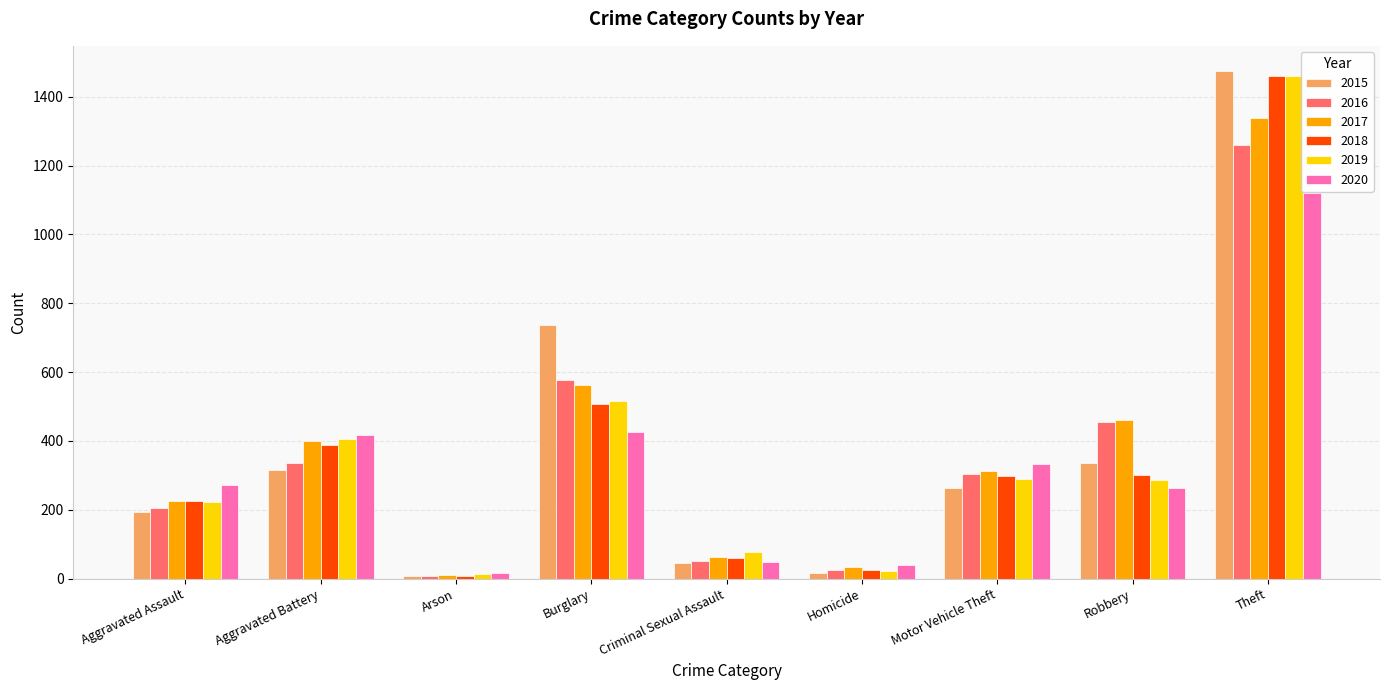

True or false: 2017 has a value of 62 at Criminal Sexual Assault.

True